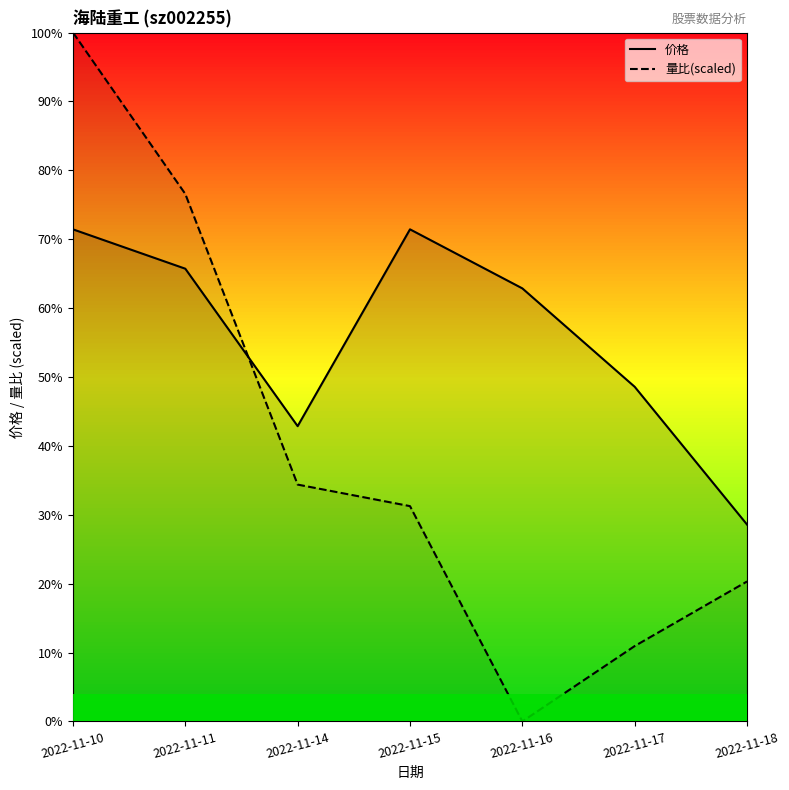

What is the total value across all series at 2022-11-11?

10.7